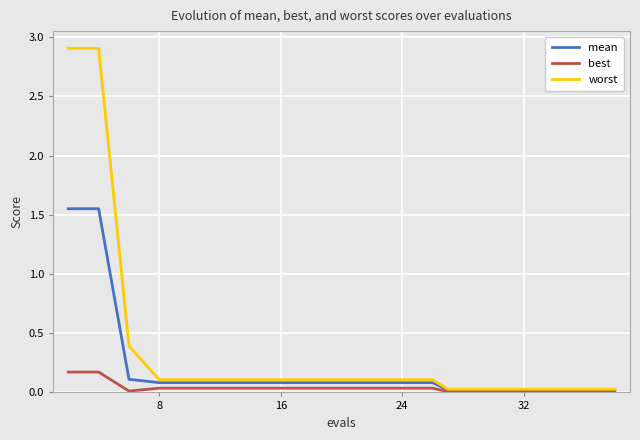

List the series in order of their overall mean, lowest first.

best, mean, worst